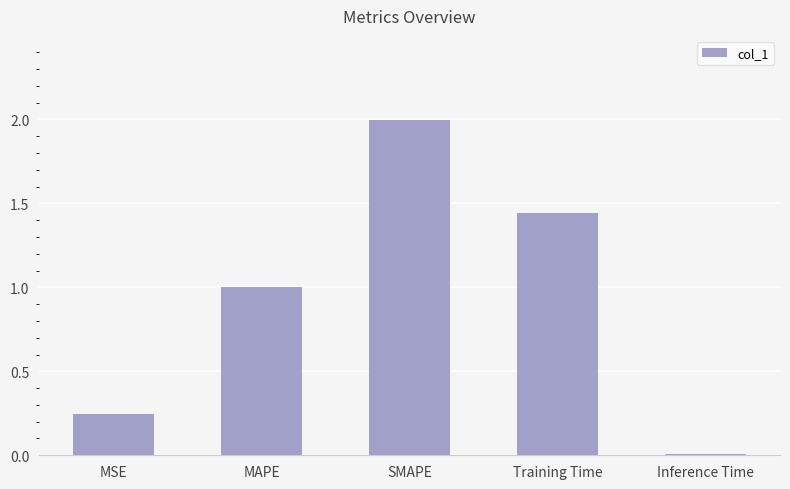

How many bars are there in total?

5